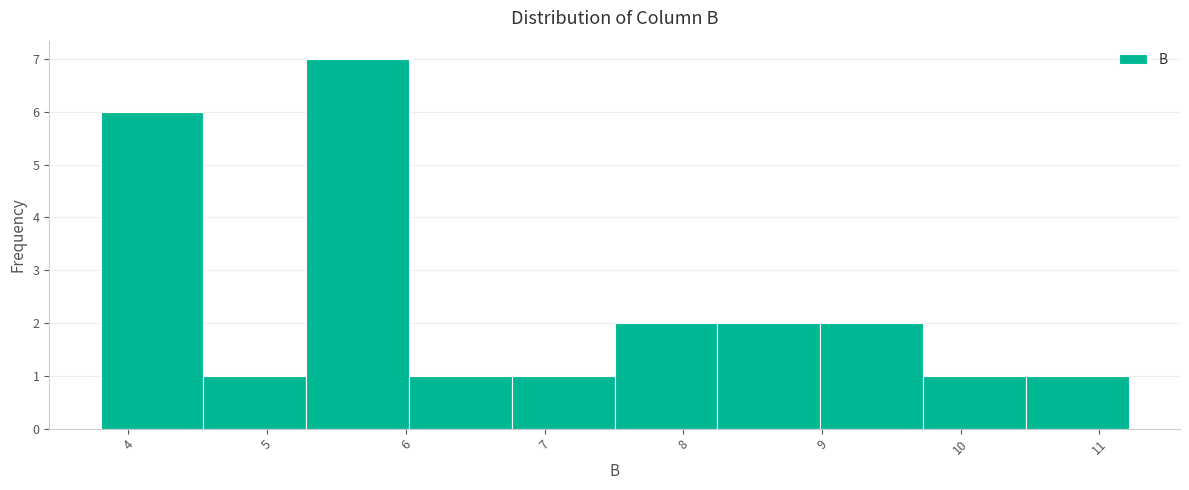

Reading left to right, transcribe this chart: for each bar, give the range it covers on the x-axis and its height. Neither the bar edges nor the heights are printed on the chart, so give them approximately, as read against the axes.

3.8 to 4.5: 6
4.5 to 5.3: 1
5.3 to 6.0: 7
6.0 to 6.8: 1
6.8 to 7.5: 1
7.5 to 8.2: 2
8.2 to 9.0: 2
9.0 to 9.7: 2
9.7 to 10.5: 1
10.5 to 11.2: 1